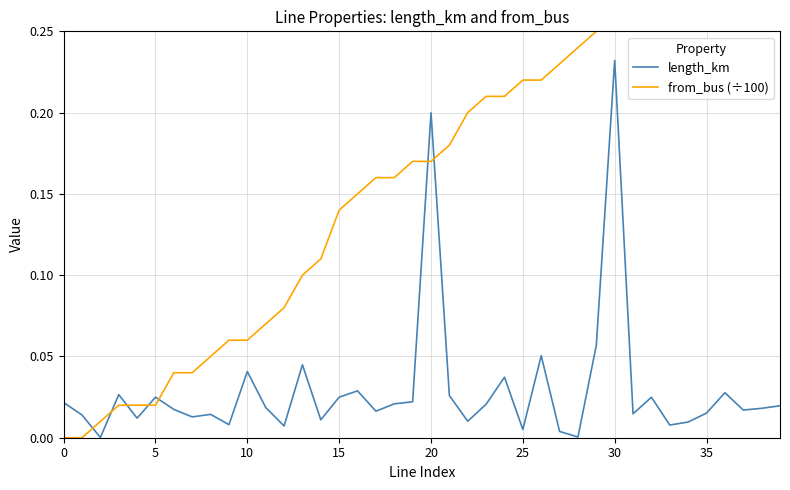

Which series changed the most between 16 and 24?

from_bus (÷100)